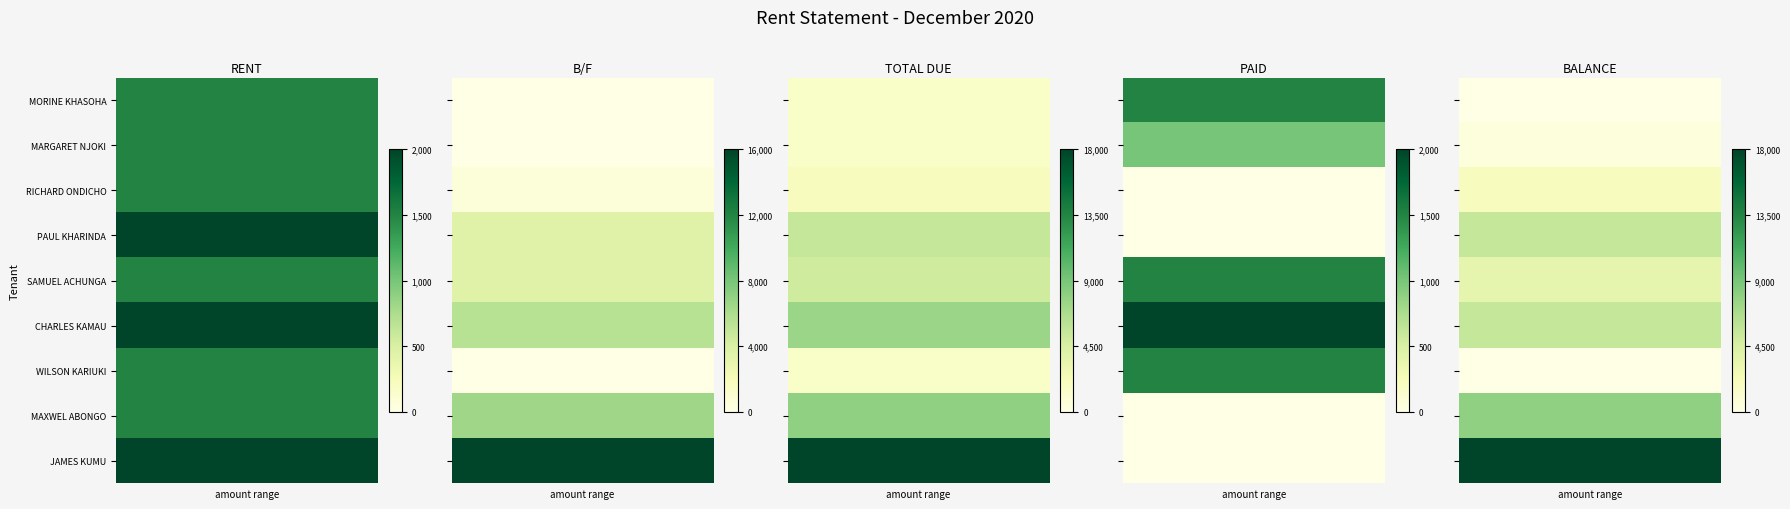

What is the spread (max minus min) of values at 1?

1.0